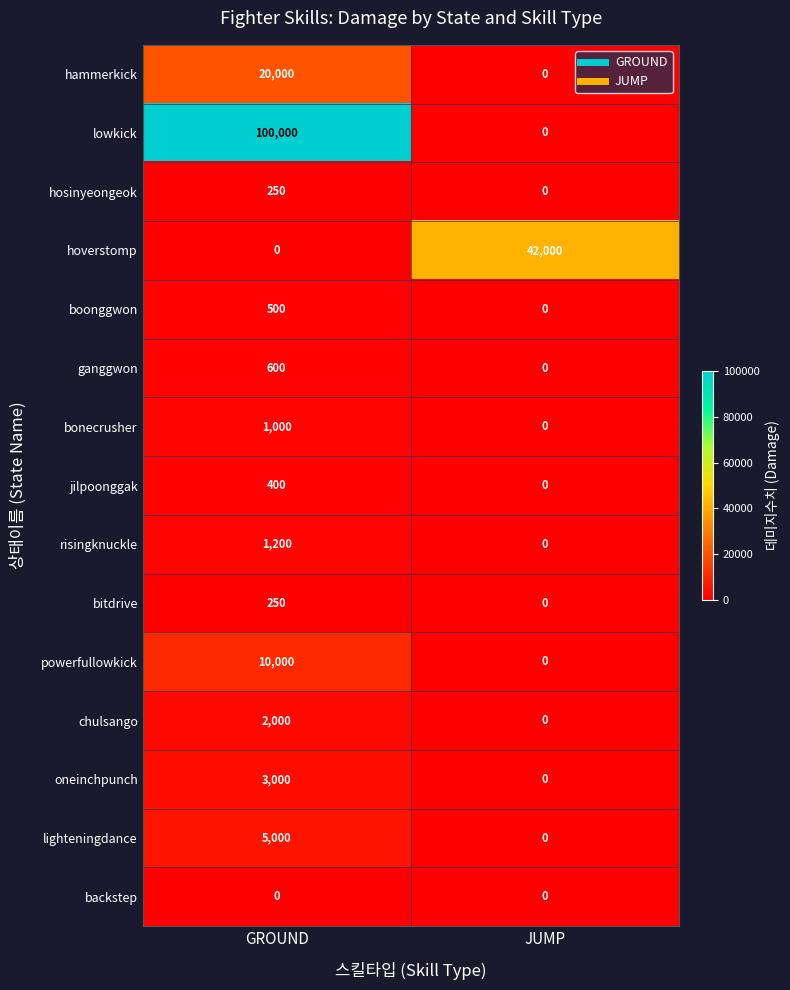

What is the maximum value for ganggwon?

600